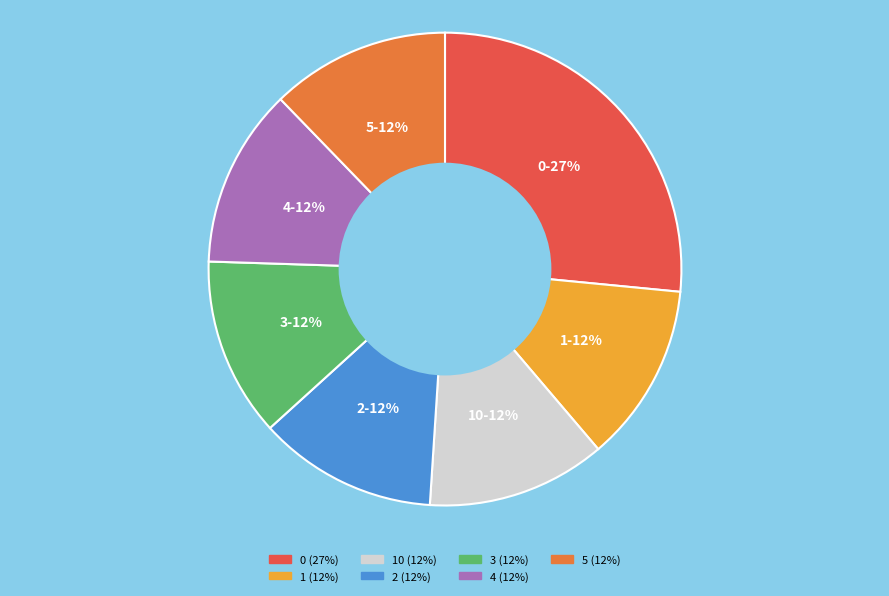

To the nearest percent, what is the average slice percentage?

14%